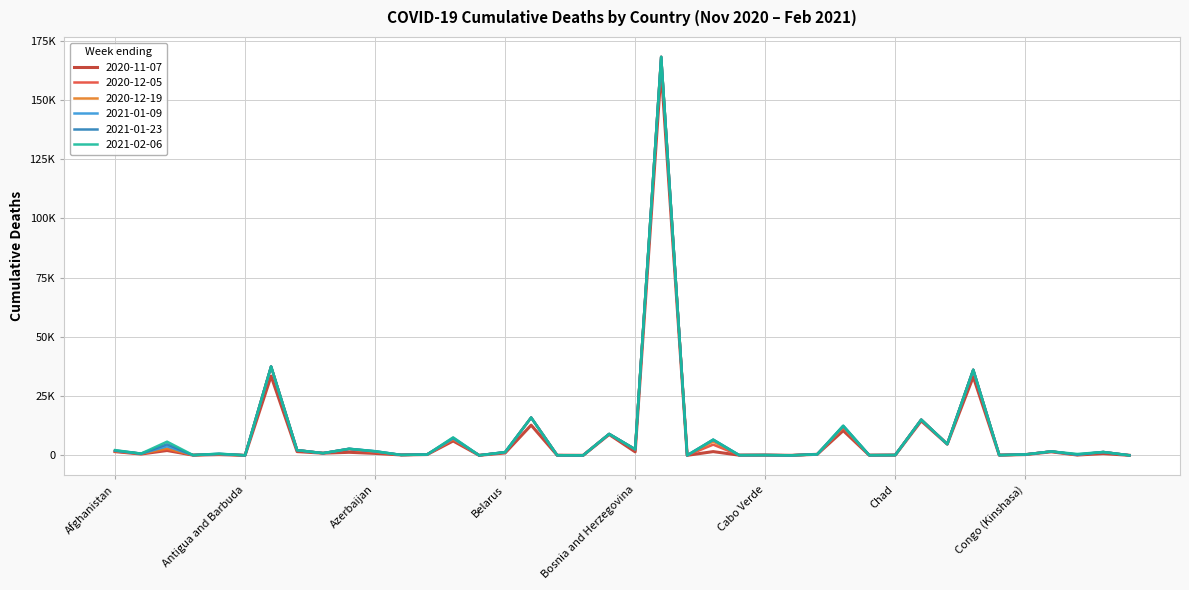

True or false: 2021-01-09 and 2021-01-23 cross at least once.

False